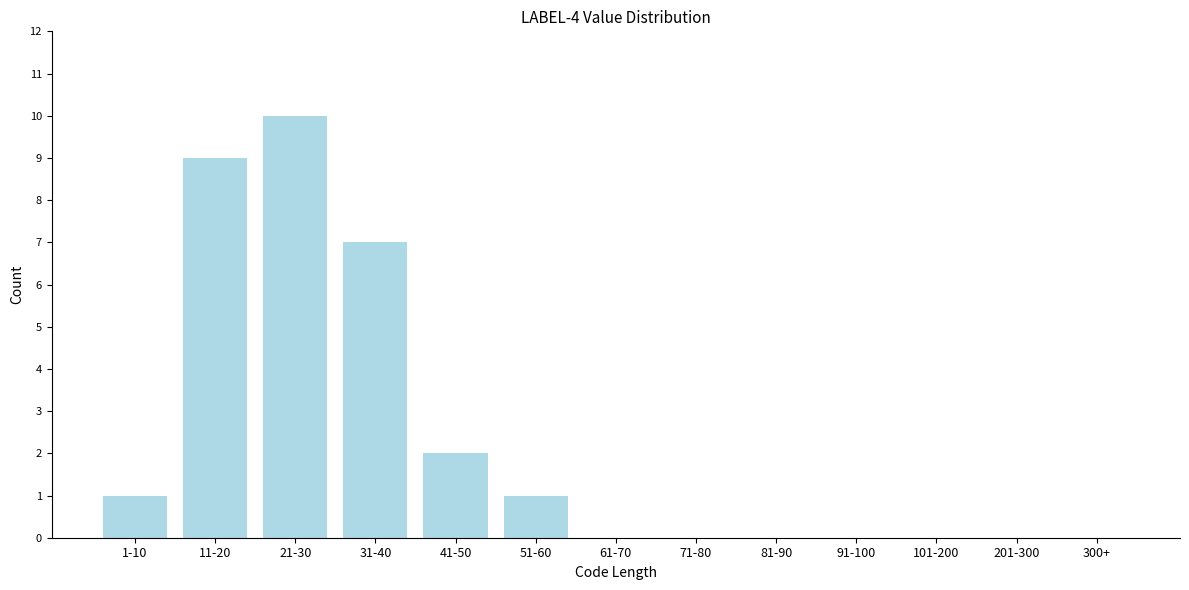

Reading right to left, list all the values displayed in this chart.

300+=0	201-300=0	101-200=0	91-100=0	81-90=0	71-80=0	61-70=0	51-60=1	41-50=2	31-40=7	21-30=10	11-20=9	1-10=1